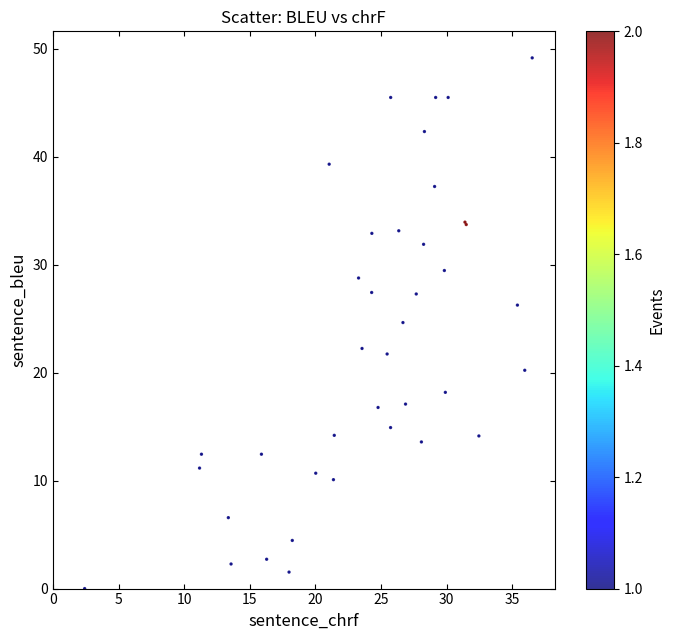

What Y value in the scatter plot is closest to 24?

24.6